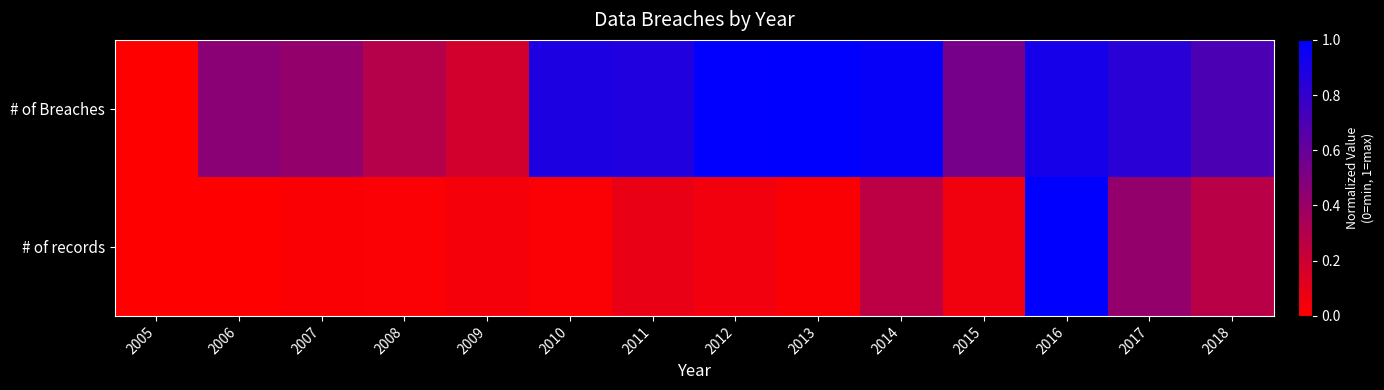

Reading left to right, what are all the values shown in this chart?

# of Breaches: 2005=0.0	2006=0.5	2007=0.4	2008=0.3	2009=0.2	2010=0.9	2011=0.9	2012=1.0	2013=1.0	2014=1.0	2015=0.5	2016=0.9	2017=0.8	2018=0.7
# of records: 2005=0.0	2006=0.0	2007=0.0	2008=0.0	2009=0.0	2010=0.0	2011=0.1	2012=0.1	2013=0.0	2014=0.3	2015=0.1	2016=1.0	2017=0.4	2018=0.3